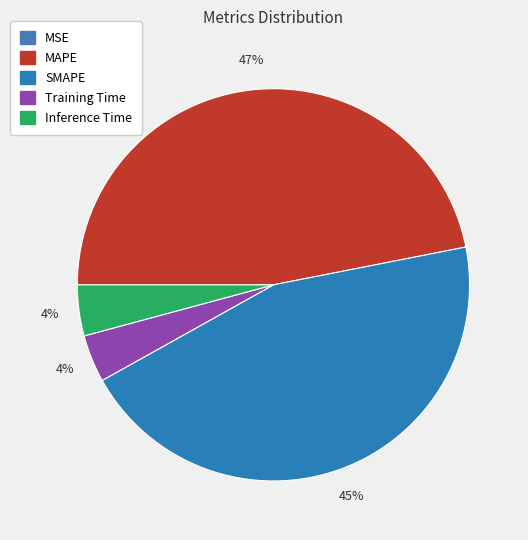

How much of the chart is everything except MAPE?

53.1%